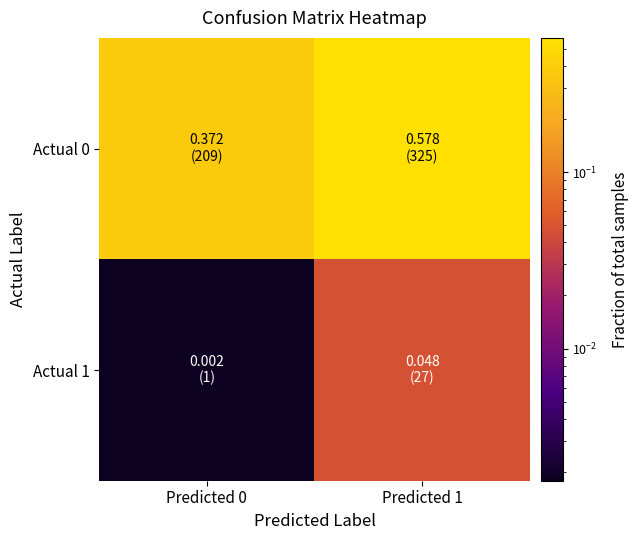

Rank the series by their average value, from lowest to highest.

Actual 1, Actual 0